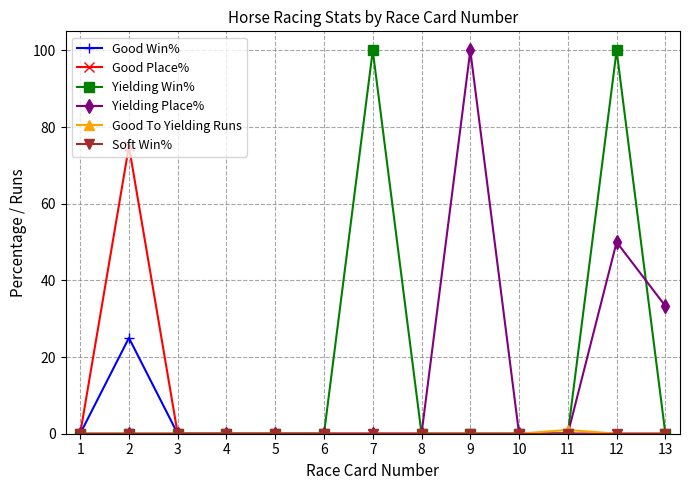

Count the number of categories in the chart.

13